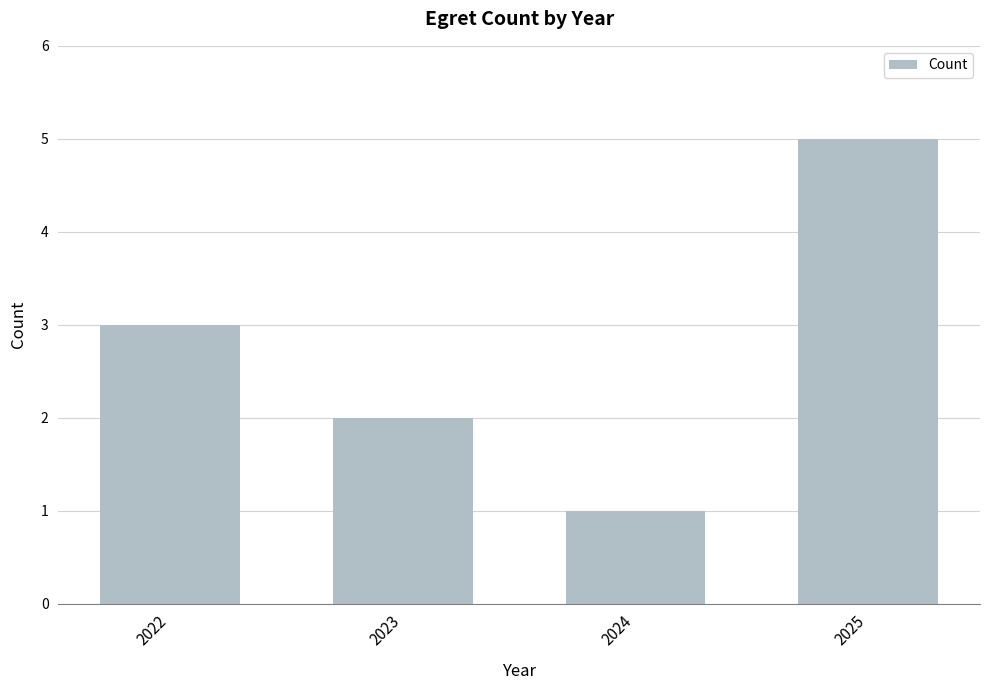

Which category has the lowest value across all series?

2024